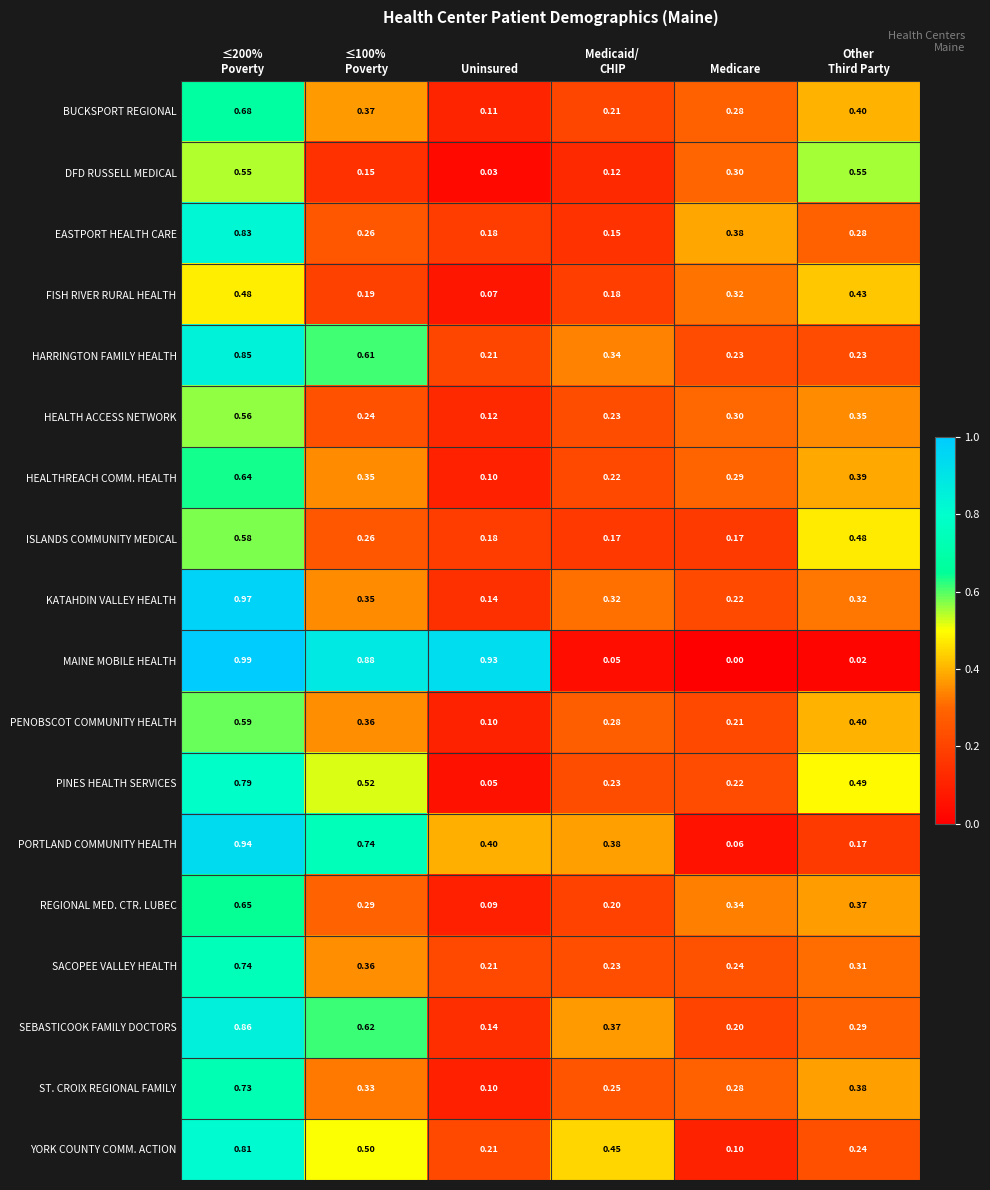

Which series has the largest range (max minus min)?

MAINE MOBILE HEALTH